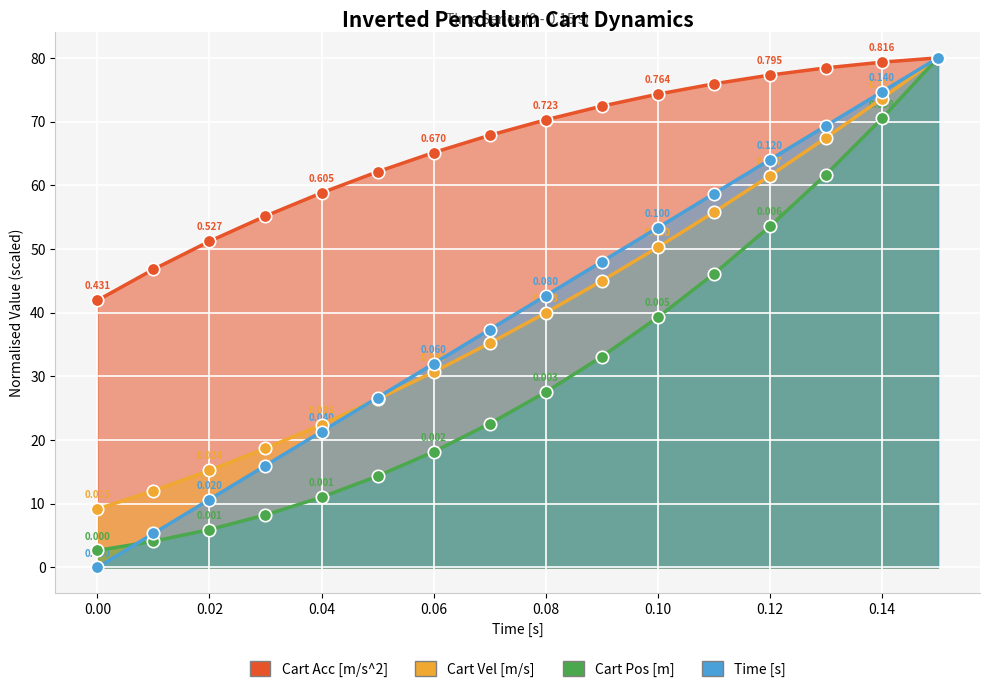

Which series contains the highest Y value?

Cart Acc [m/s^2]